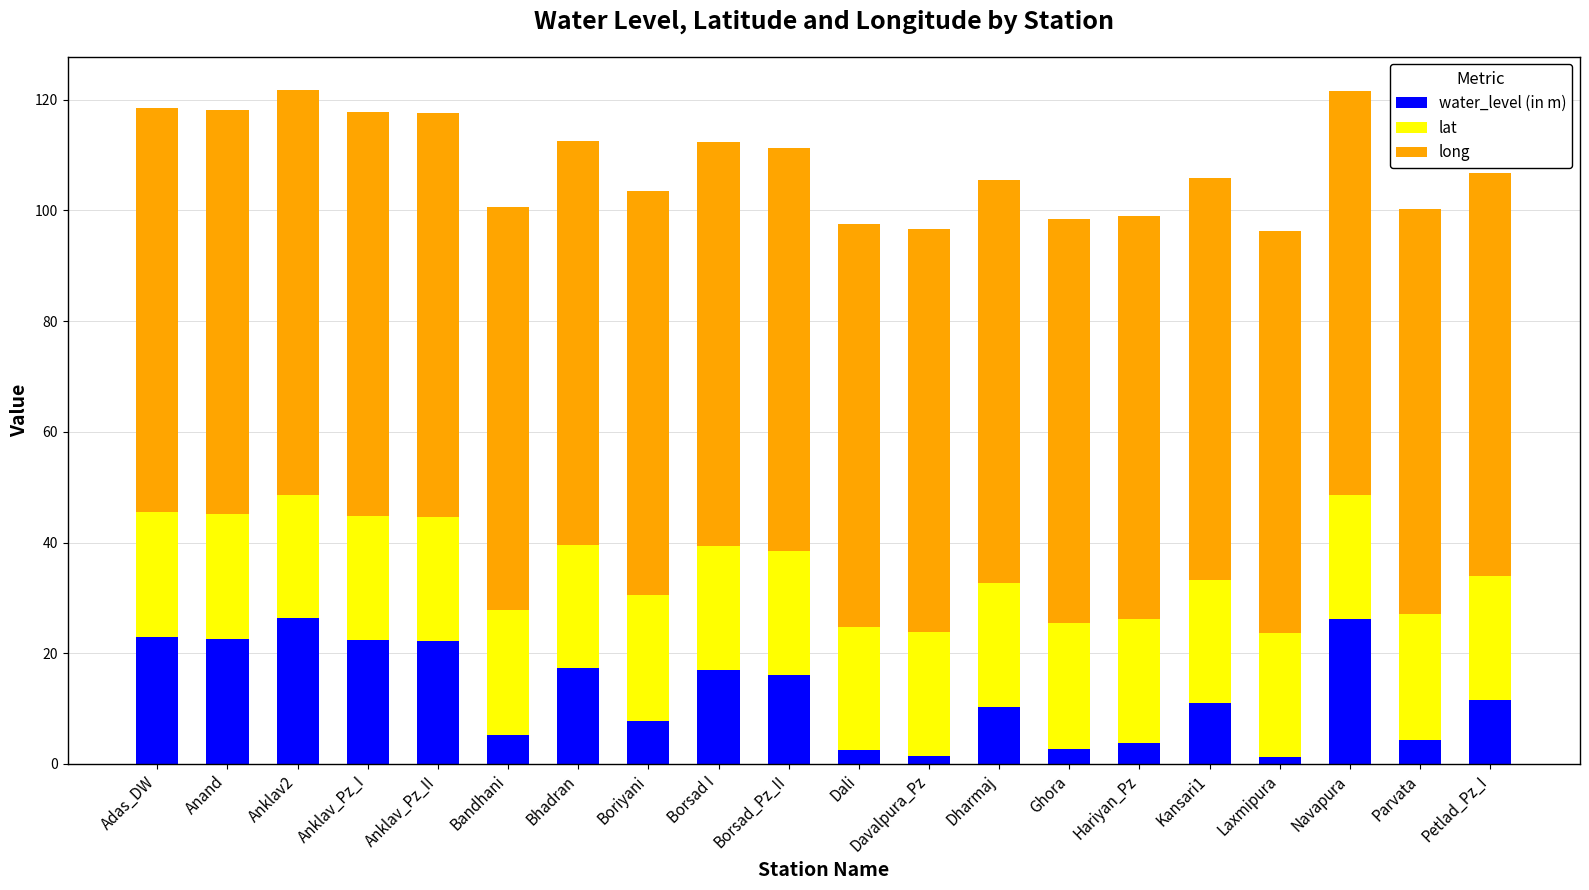

What is the total value across all series at Boriyani?

103.4